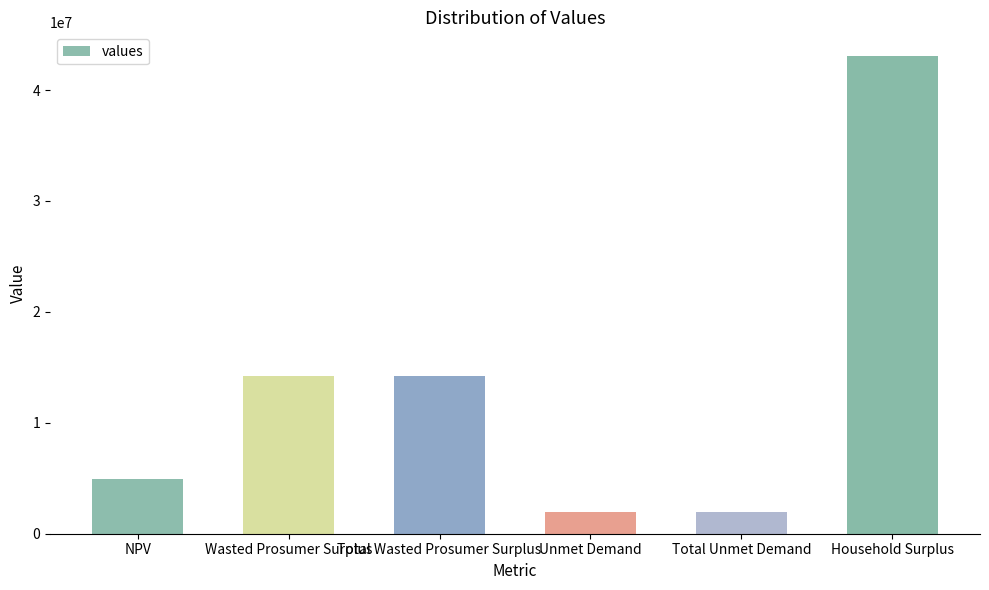

What is the label of the 4th bar from the left?

Unmet Demand